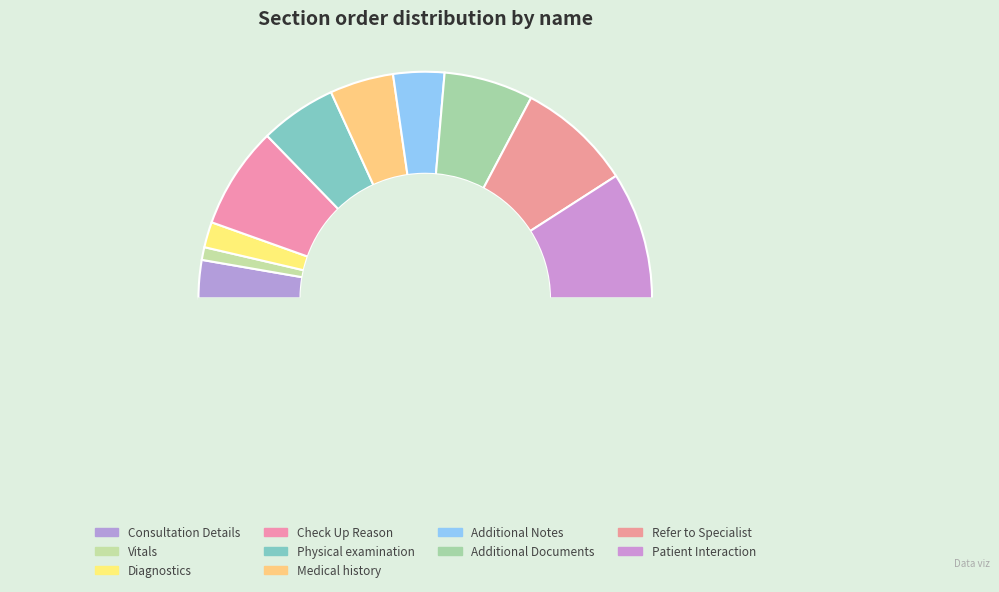

To the nearest percent, what is the average slice percentage?

10%